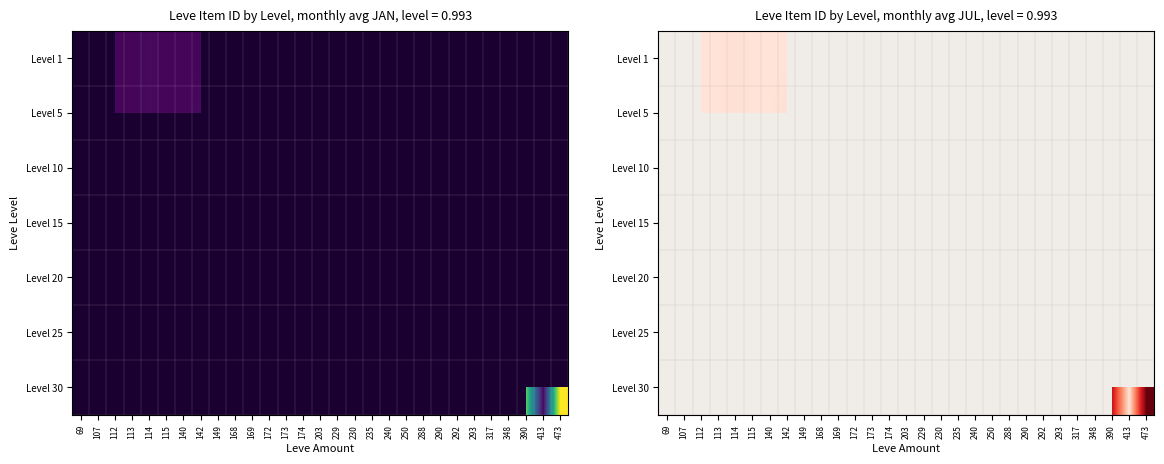

Which has a higher value, 107 or 168?

168